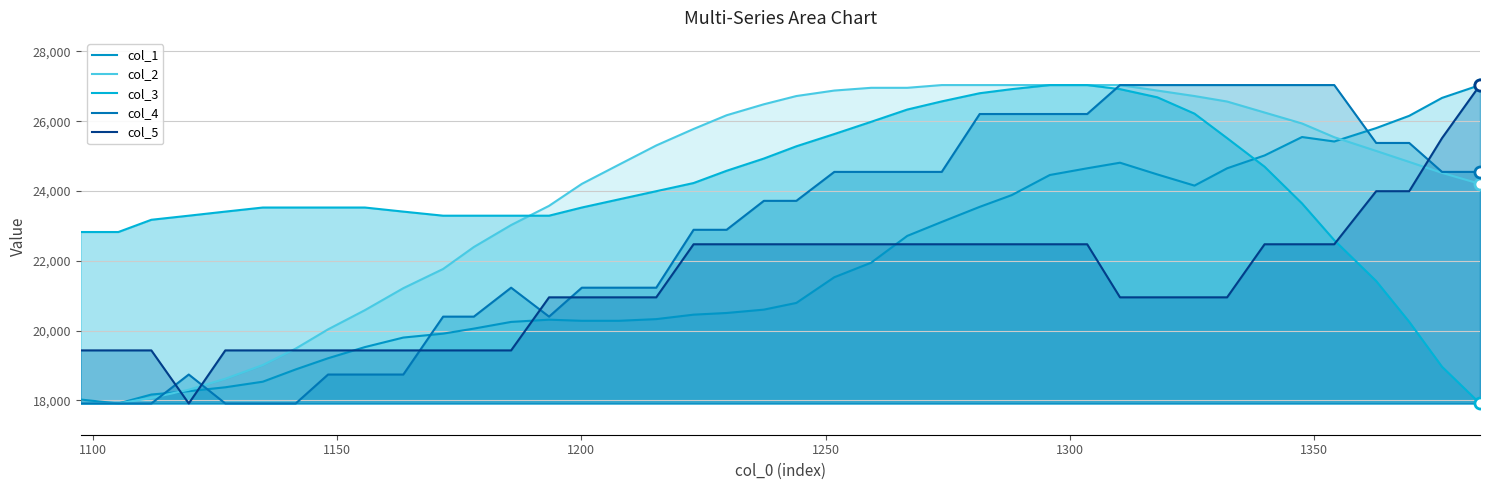

How many distinct data groups are displayed?

5